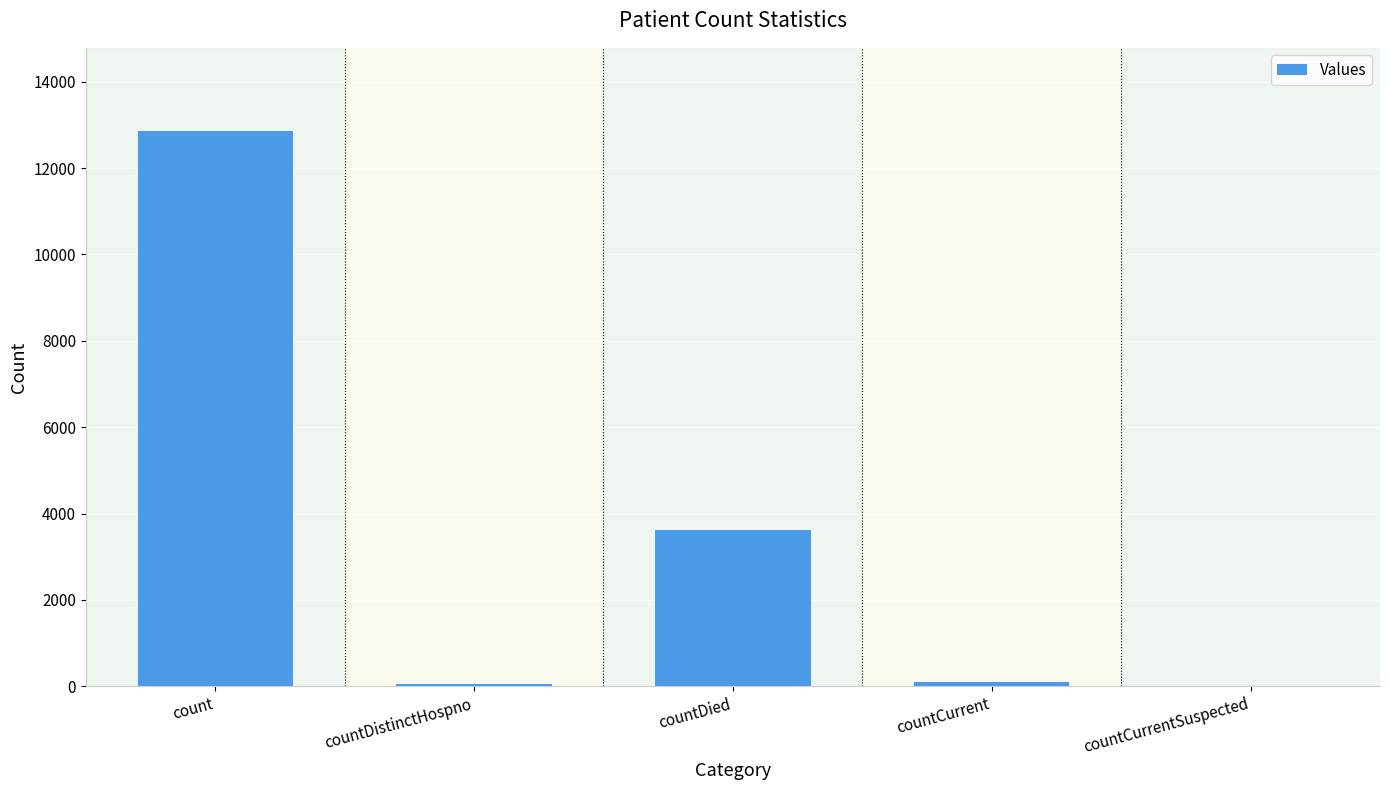

What is the sum of the values at countDistinctHospno and countDied?

3663